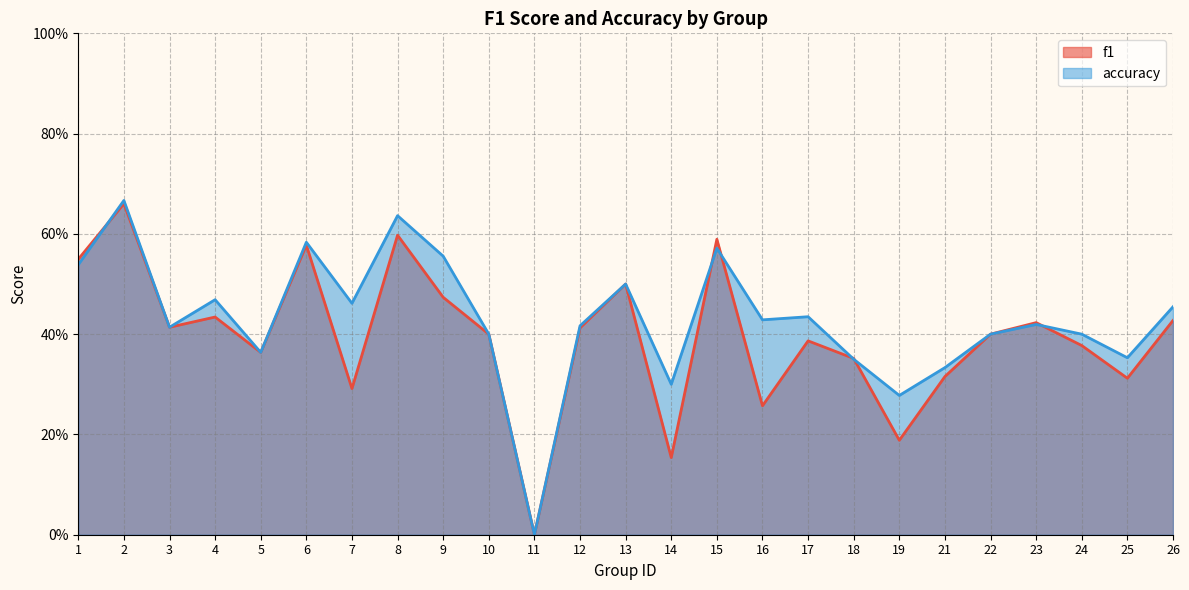

The value of f1 at 6 is 0.3. True or false?

False